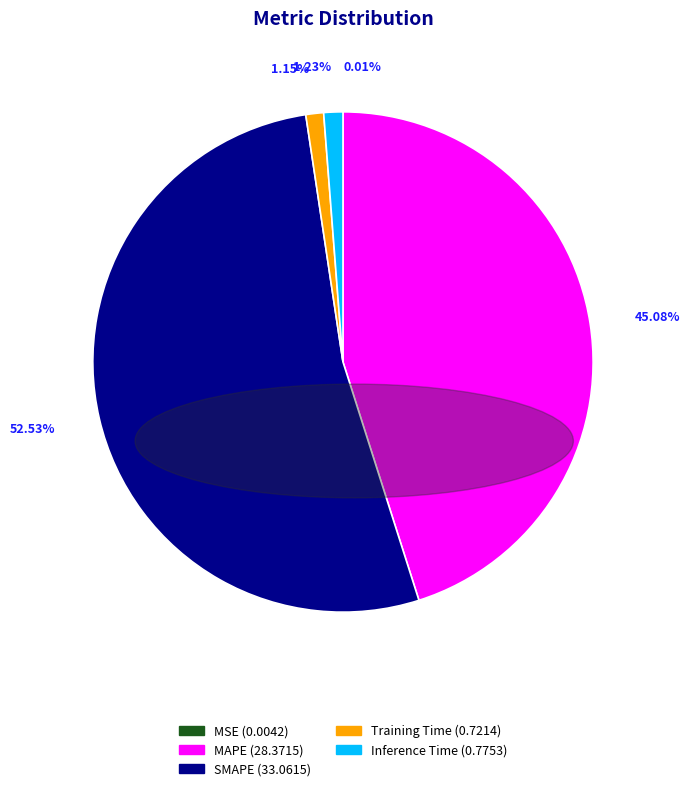

Which slice is the largest?

SMAPE